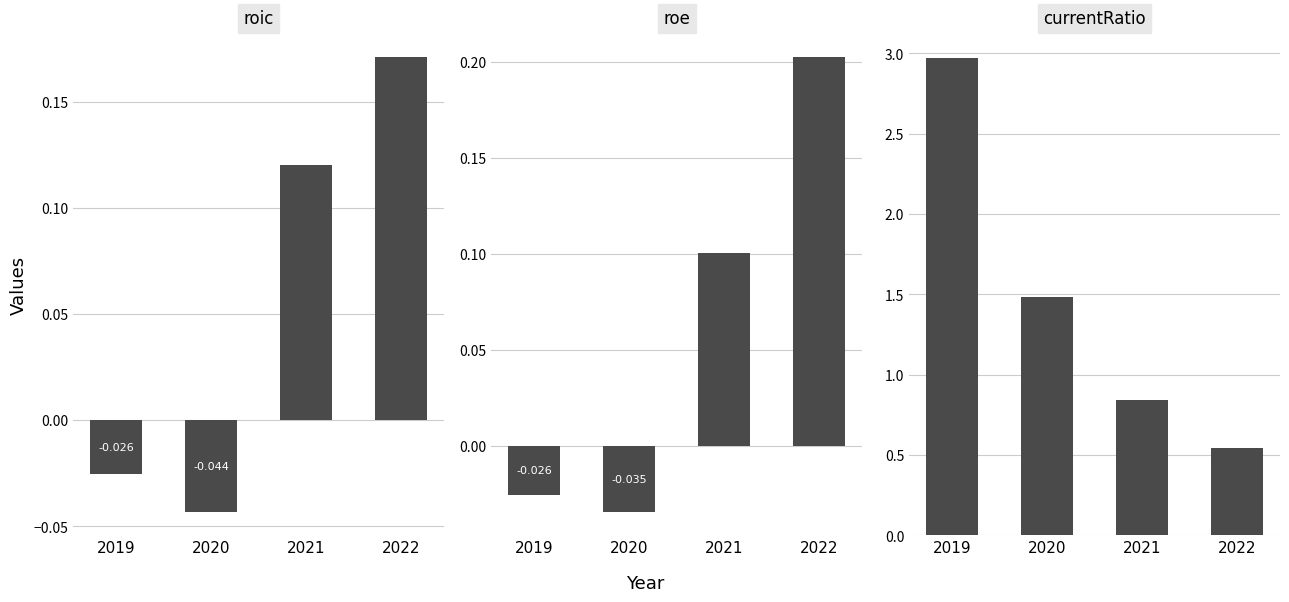

At which category does the chart reach its minimum across all series?

2020